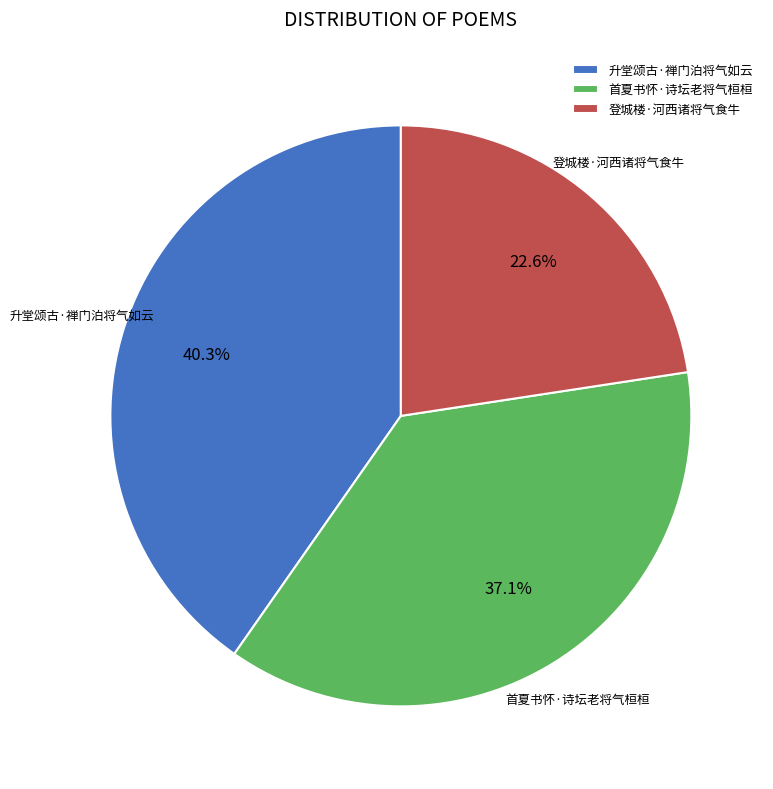

Rank the categories by value from highest to lowest.

升堂颂古·禅门泊将气如云, 首夏书怀·诗坛老将气桓桓, 登城楼·河西诸将气食牛